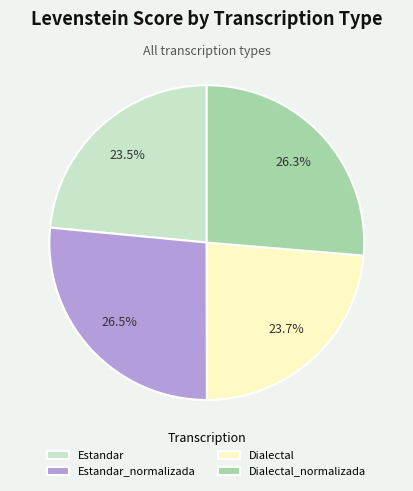

Is there a majority slice in this chart?

No